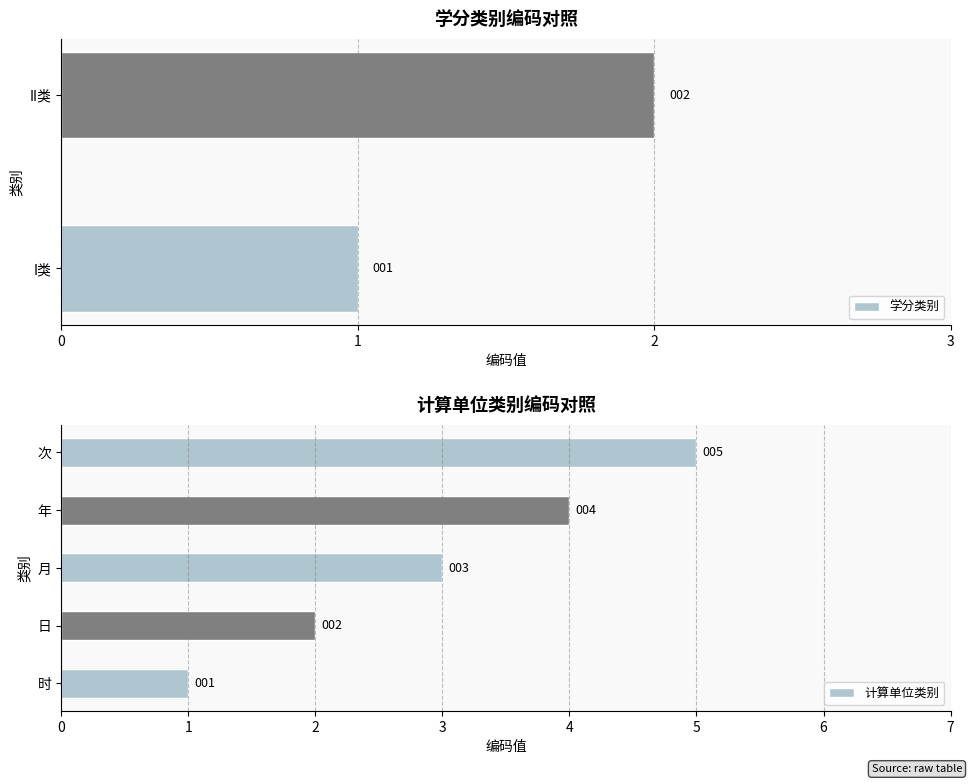

The value of 计算单位类别 at 月 is 3. True or false?

True